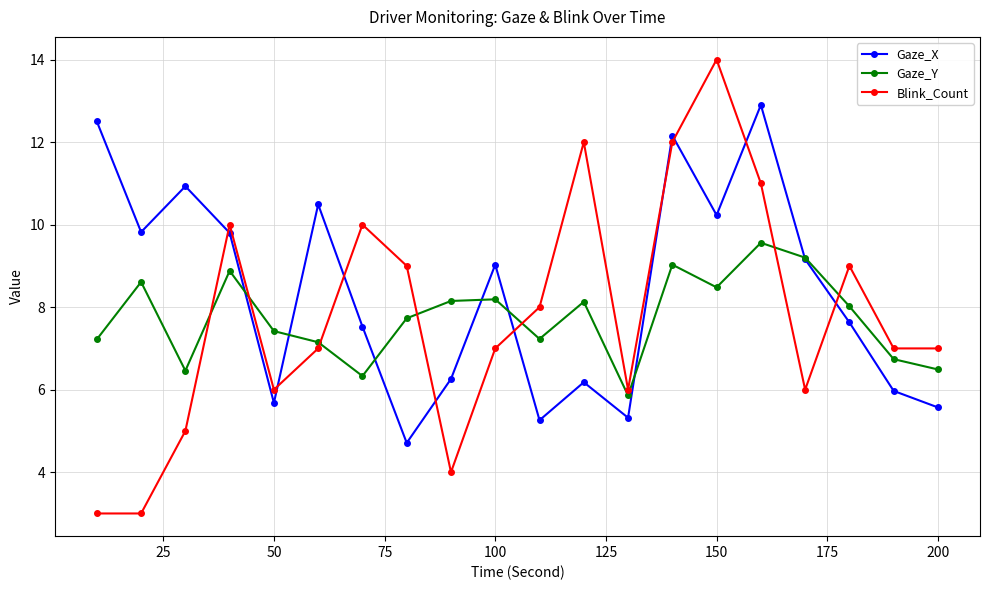

Which series has the largest range (max minus min)?

Blink_Count